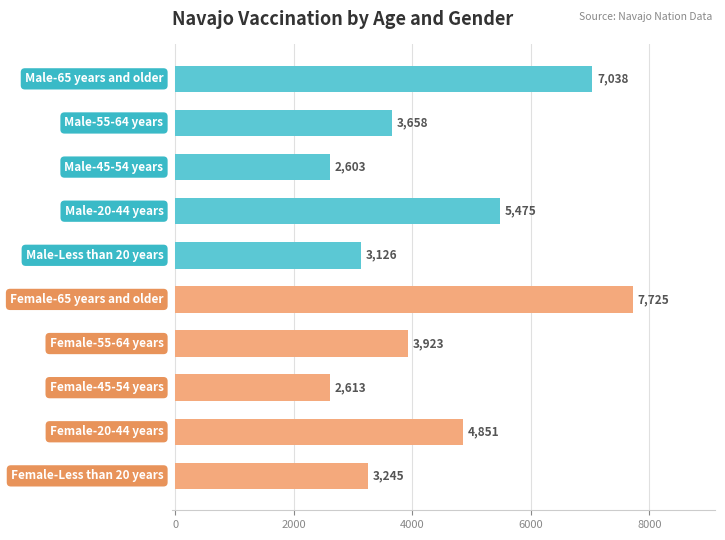

What is the value of the 3rd bar from the top?

2603